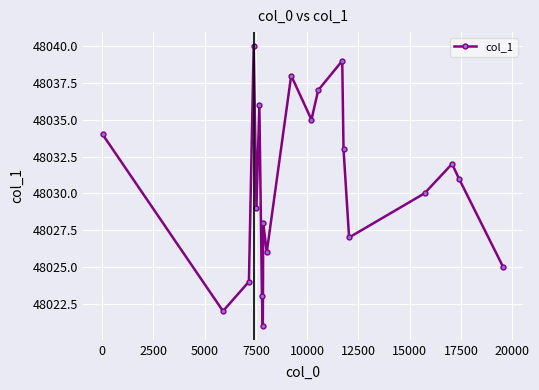

What is the difference between the maximum and second lowest values?

18